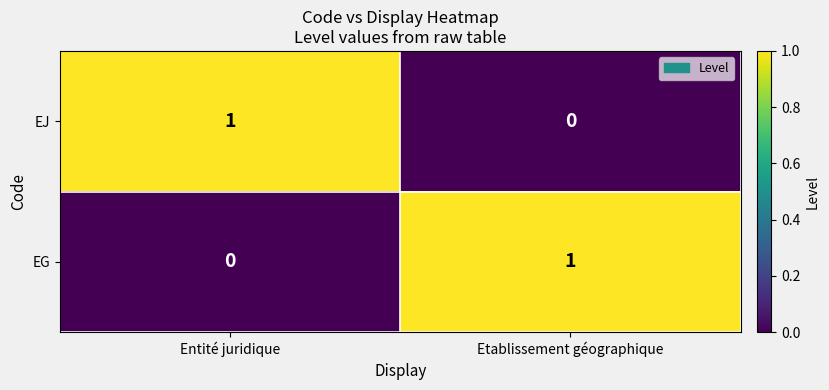

At which label does EG reach its minimum?

Entité juridique